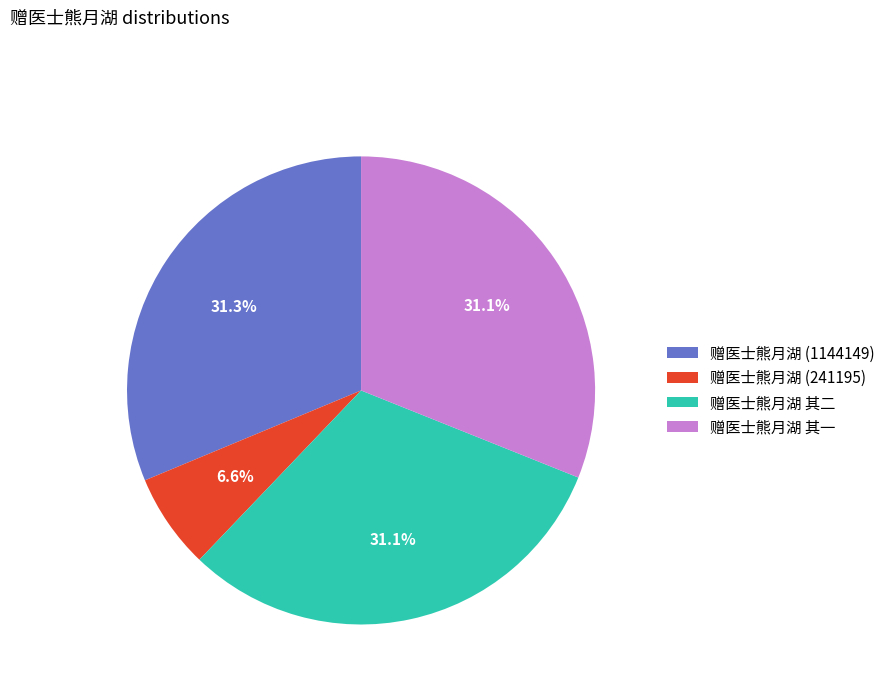

Combined, do 赠医士熊月湖 其一 and 赠医士熊月湖 其二 account for over 50%?

Yes